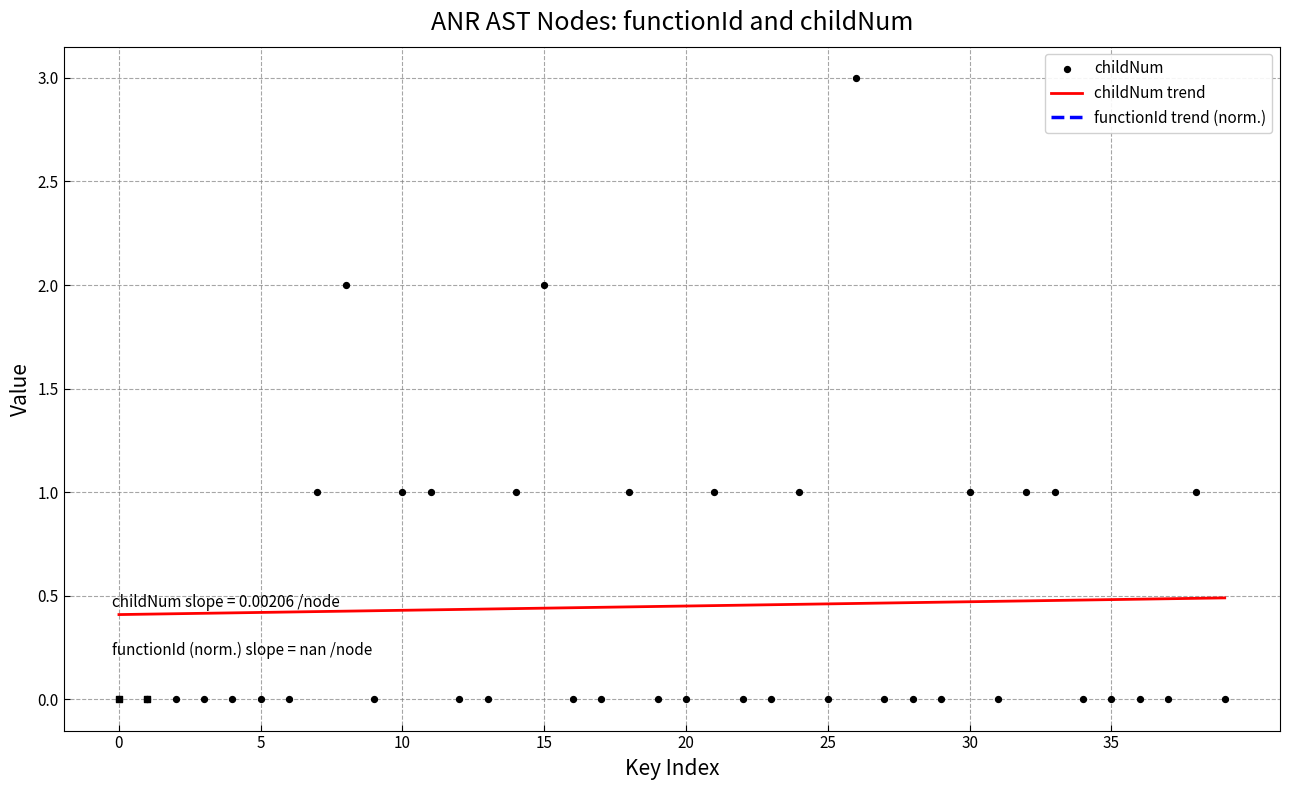

Which series reaches the minimum Y coordinate?

childNum